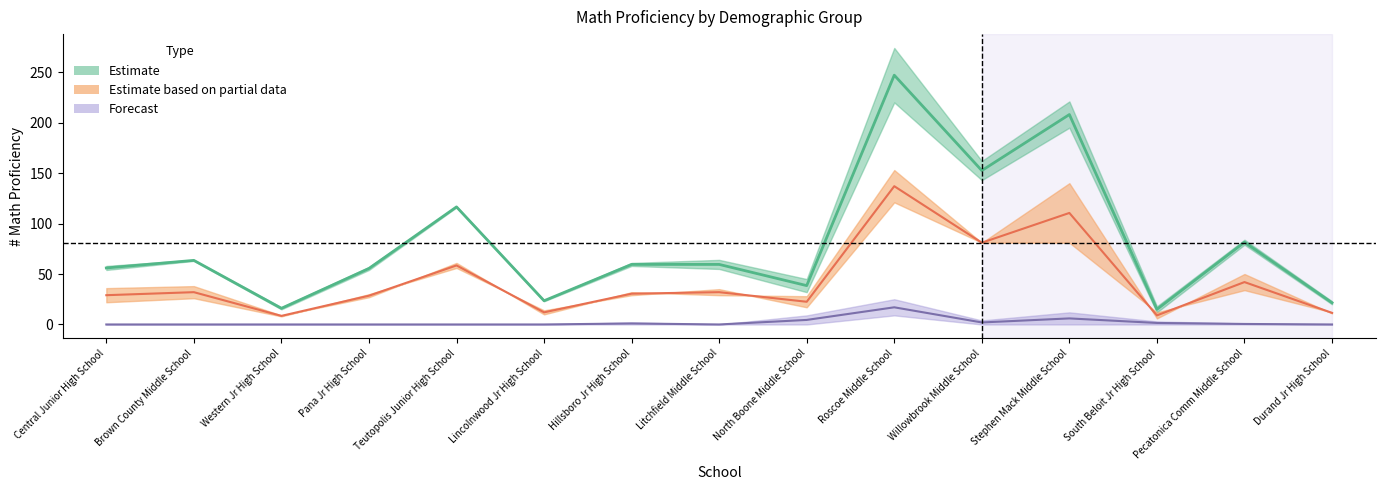

In Total, how many points are lower than both neighbors (excluding endpoints)?

5